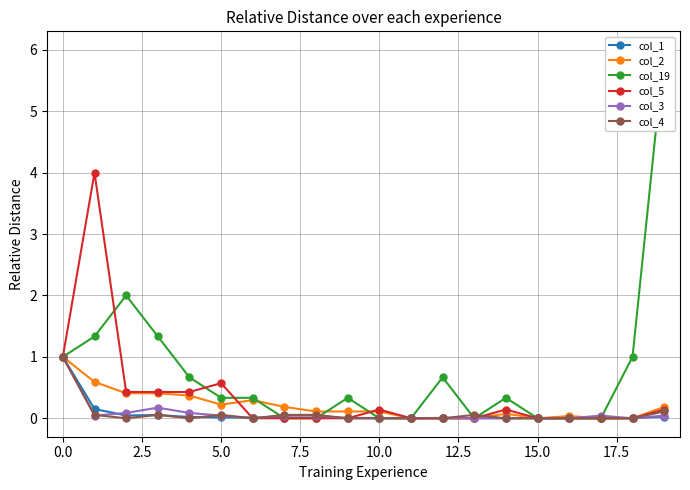

After their last crossing, which series has the higher values: col_19 or col_5?

col_5